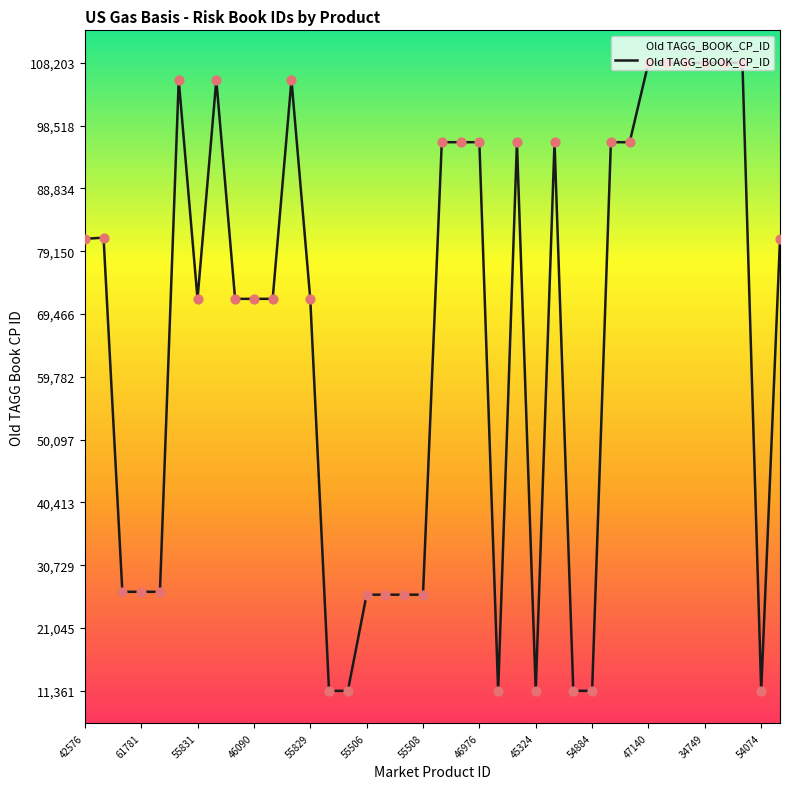

What is the difference between the maximum and minimum values?

96842